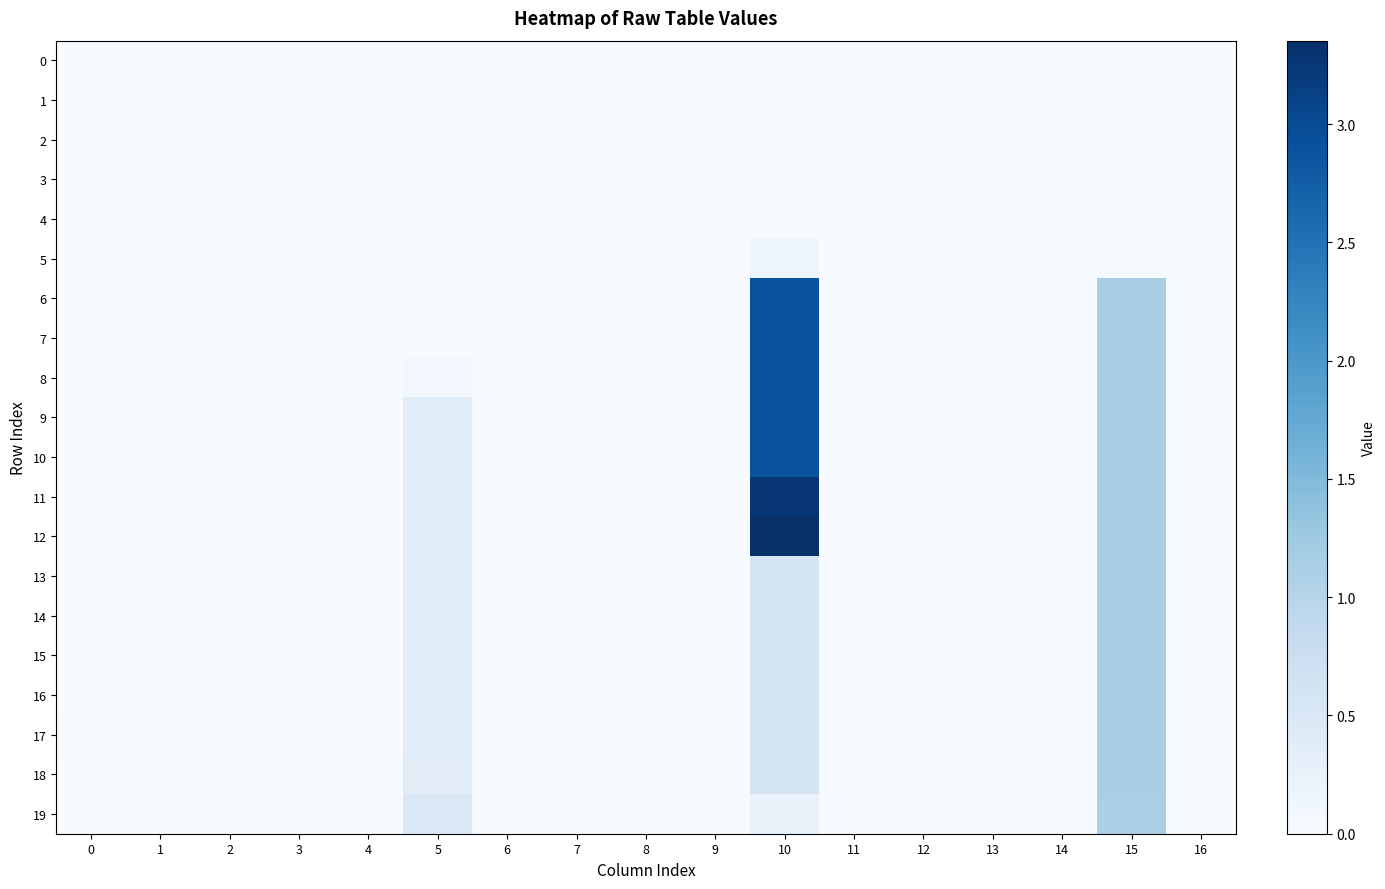

Count the number of data series in this chart.

20